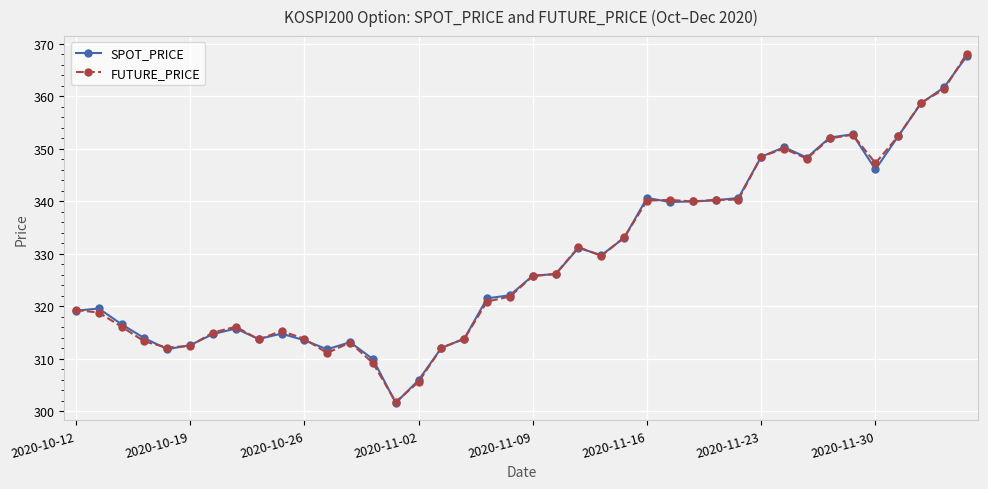

What is the average value of the FUTURE_PRICE series?

329.0